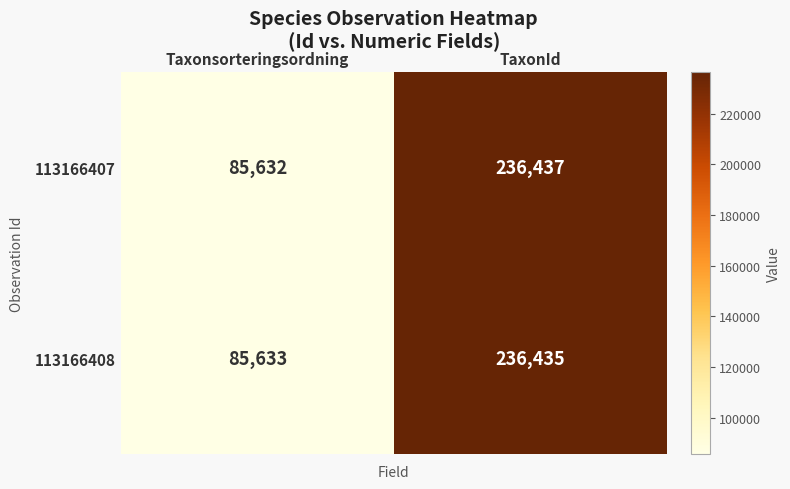

At which category does the chart reach its minimum across all series?

Taxonsorteringsordning